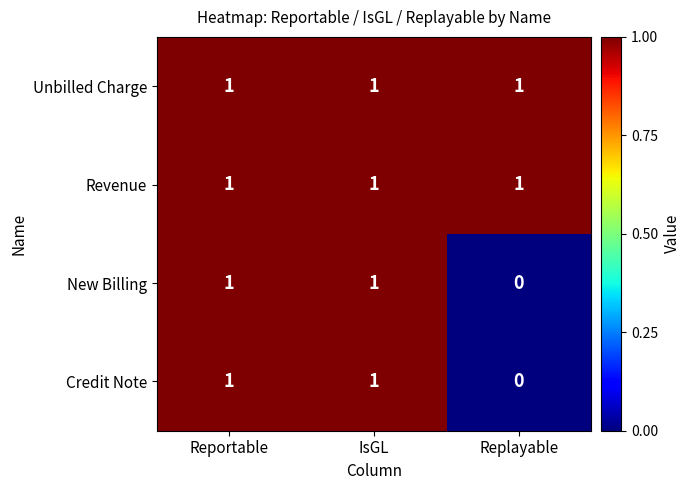

How many categories are shown in the chart?

3